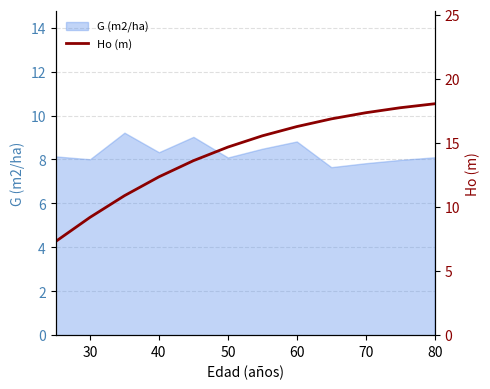

What is the value of the 3rd point from the left?

10.9